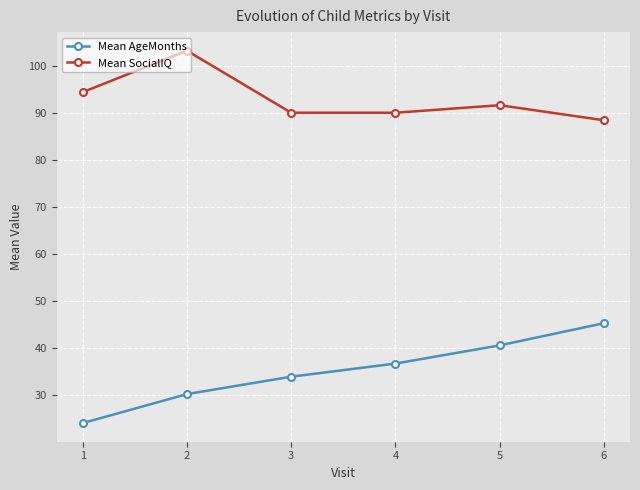

Between 2 and 3, which series saw the biggest shift?

Mean SocialIQ